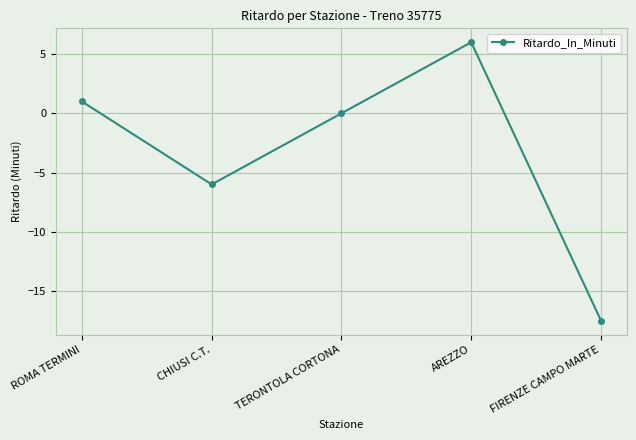

Reading left to right, extract all data points from this chart.

1.0	-6.0	0.0	6.0	-17.5